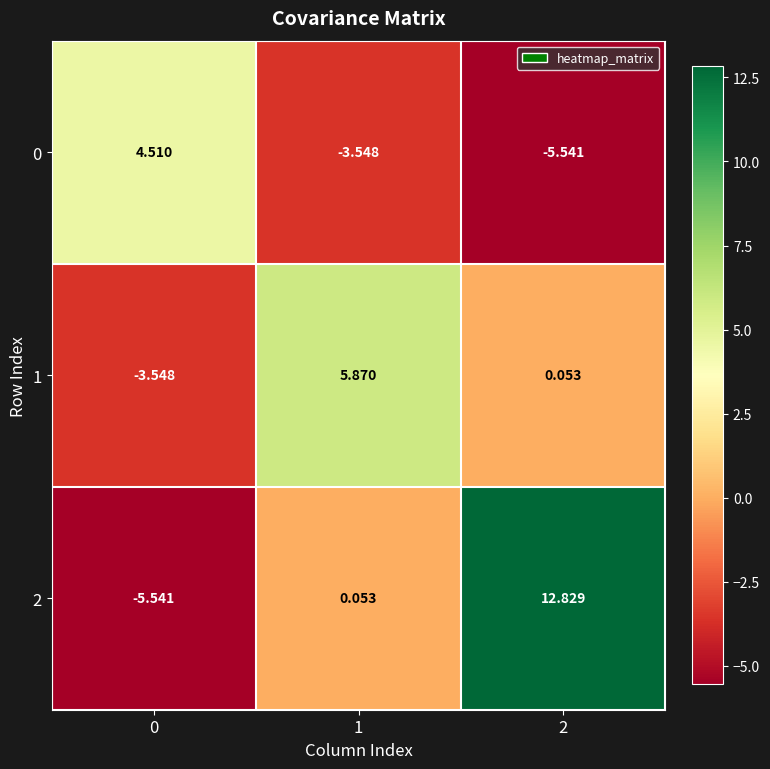

What is the spread (max minus min) of values at 0?

10.1